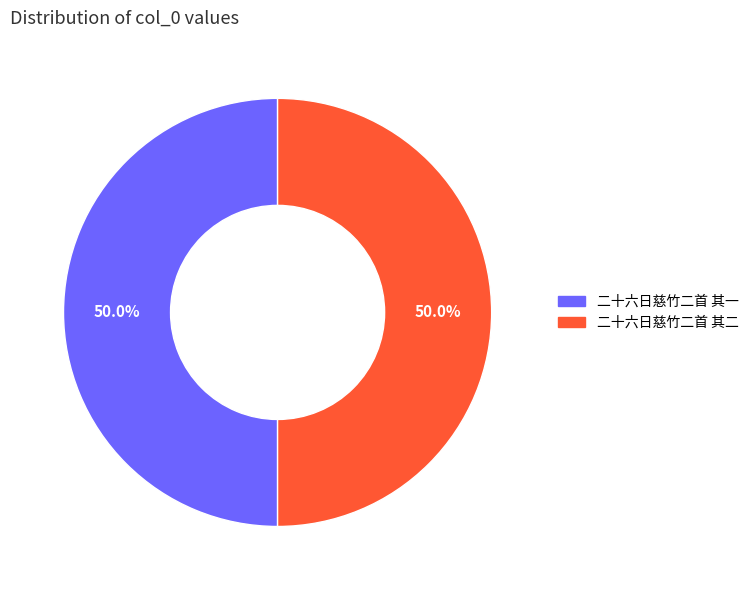

To the nearest percent, what percentage of the pie is 二十六日慈竹二首 其二?

50%